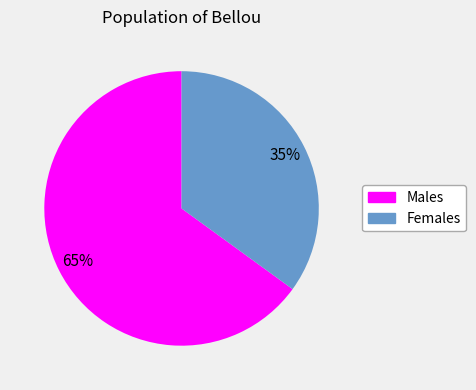

Does any single category account for the majority?

Yes